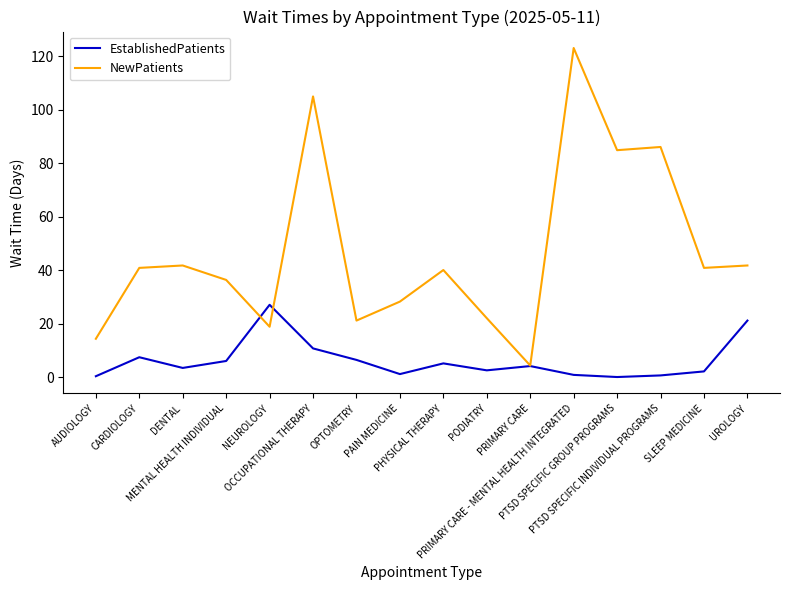

How many lines are shown in the chart?

2